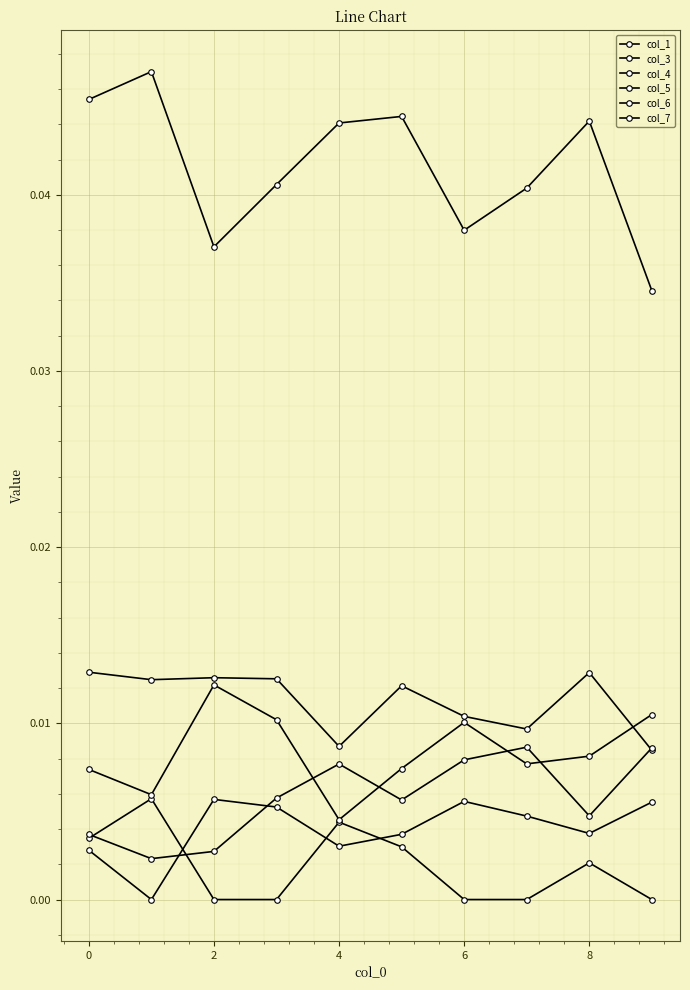

Count the number of categories in the chart.

10